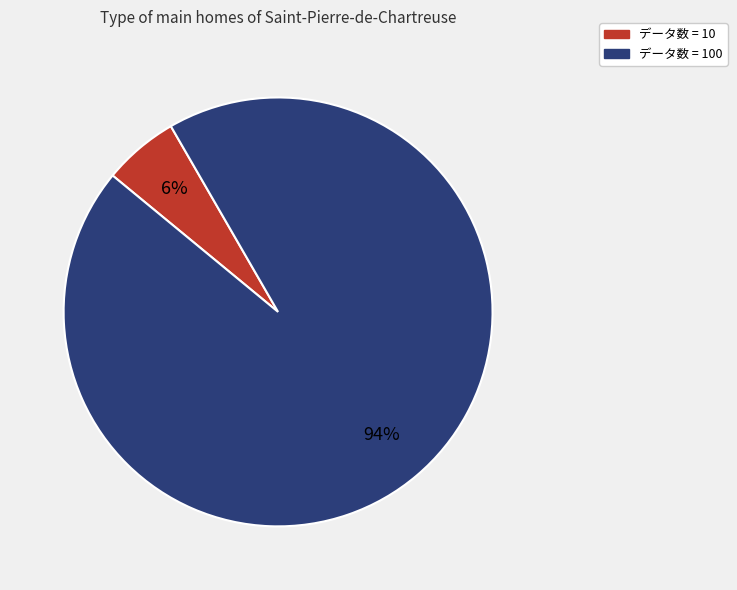

Count the number of slices in the pie.

2